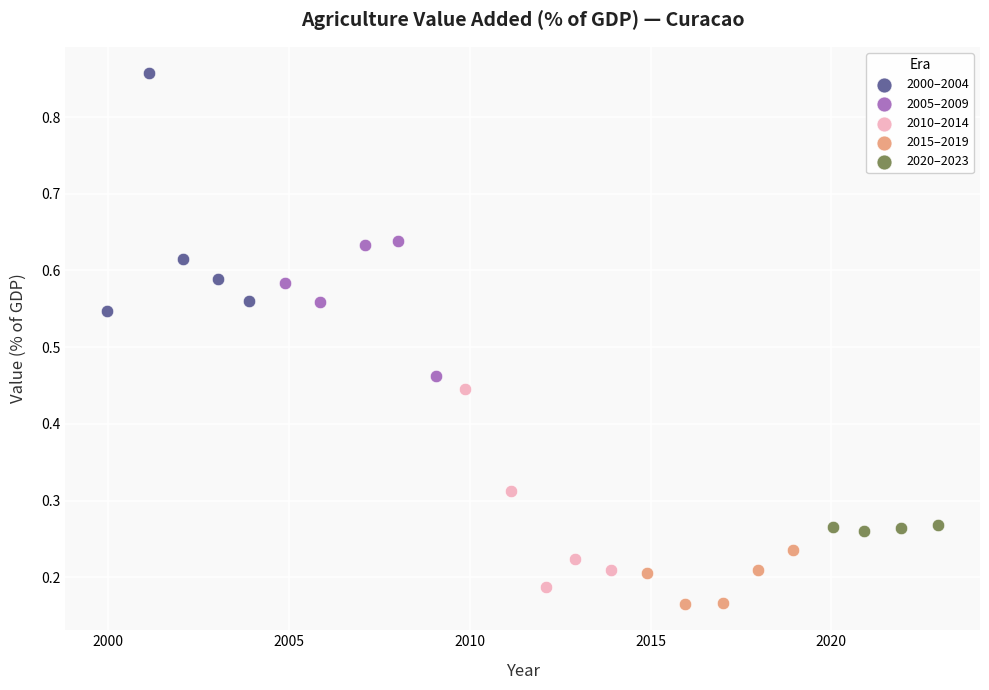

Which series contains the highest Y value?

2000–2004